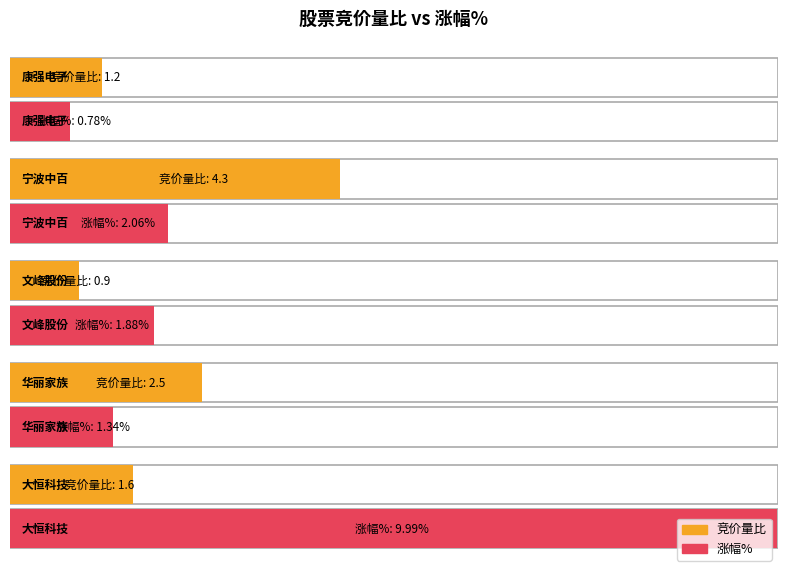

Is it true that 竞价量比 equals 2.0 at 康强电子?

False